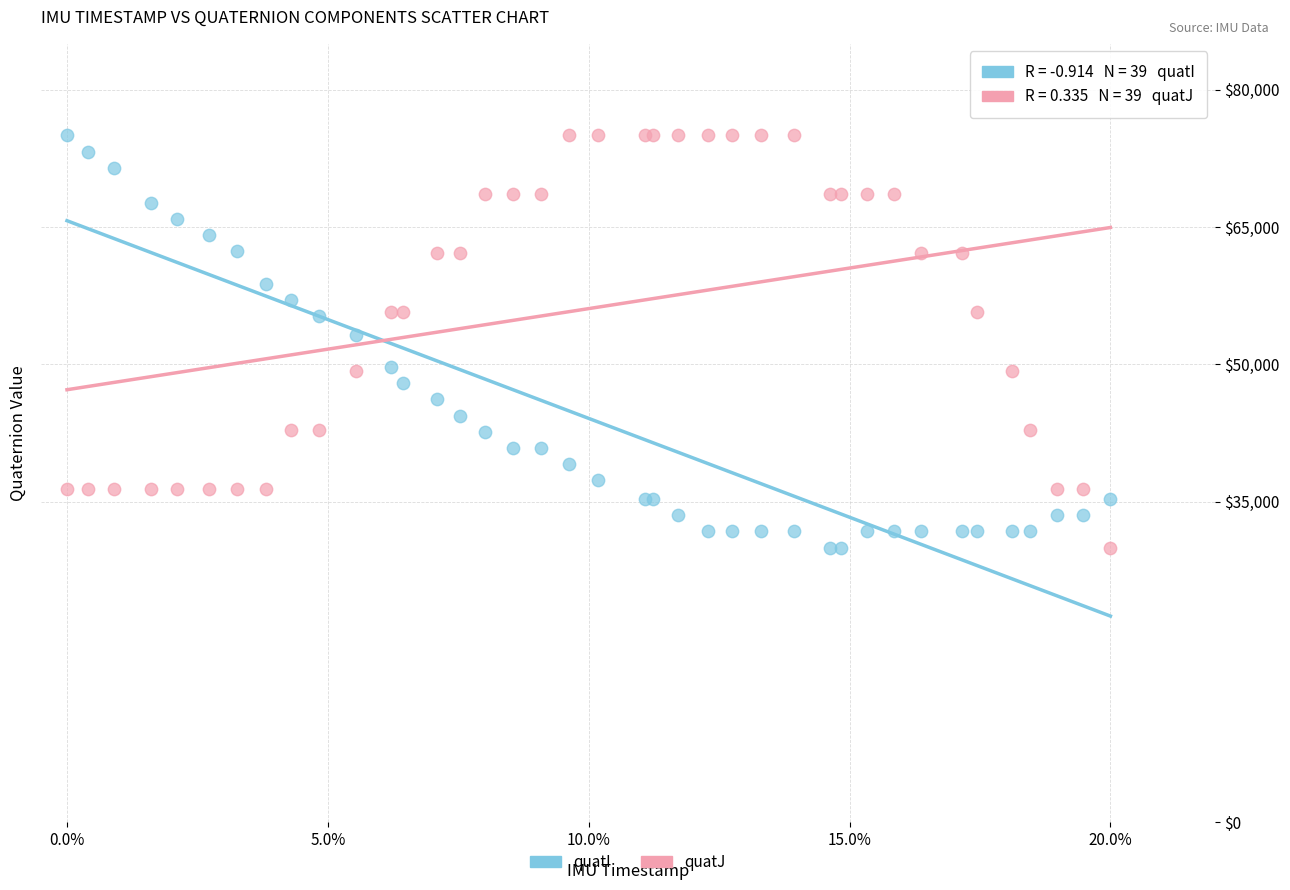

What are all the series names shown in the legend?

quatI, quatJ